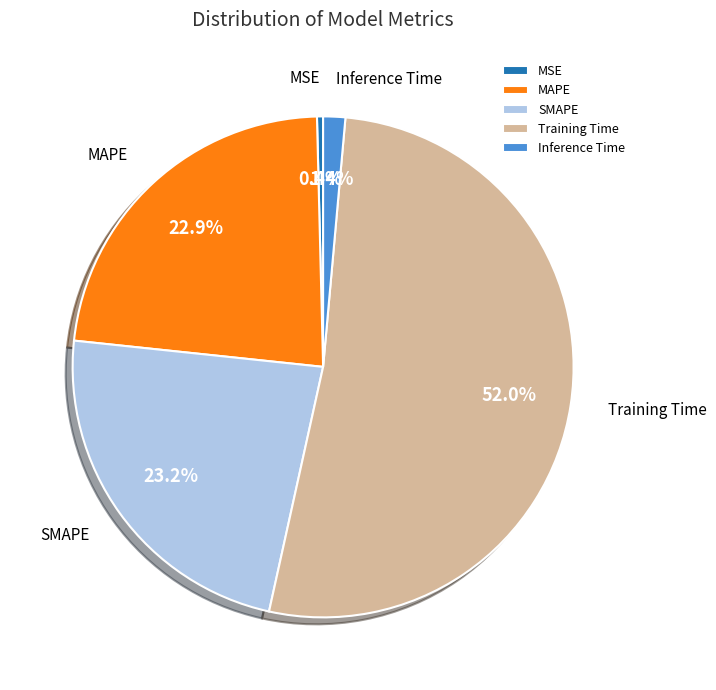

The Training Time slice represents 52% of the pie. True or false?

True